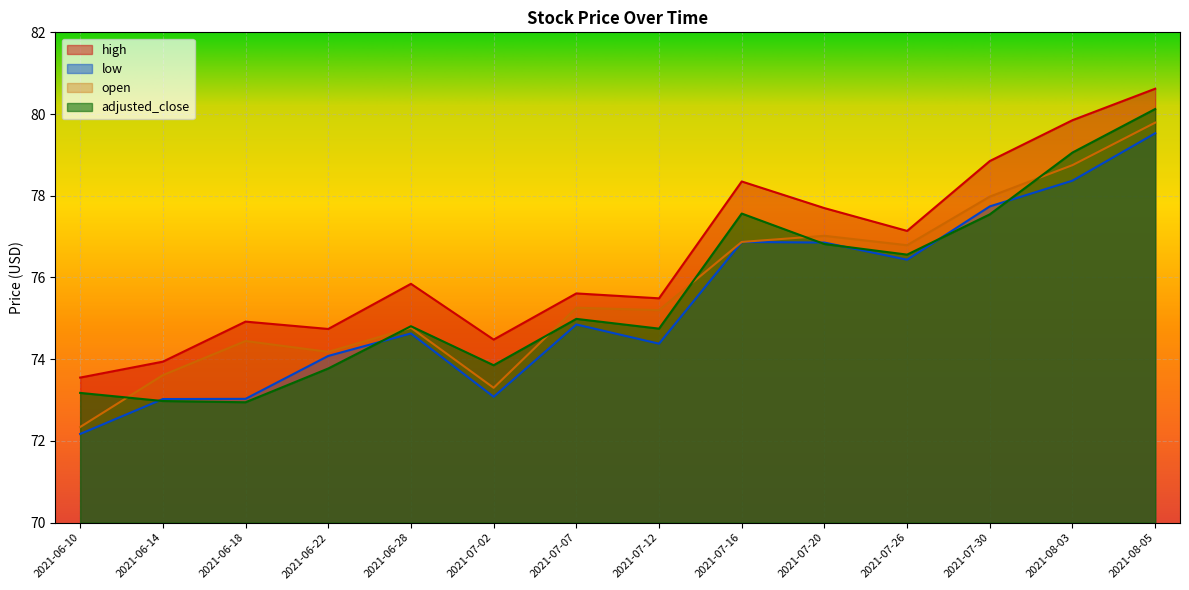

At which label does adjusted_close reach its minimum?

2021-06-18